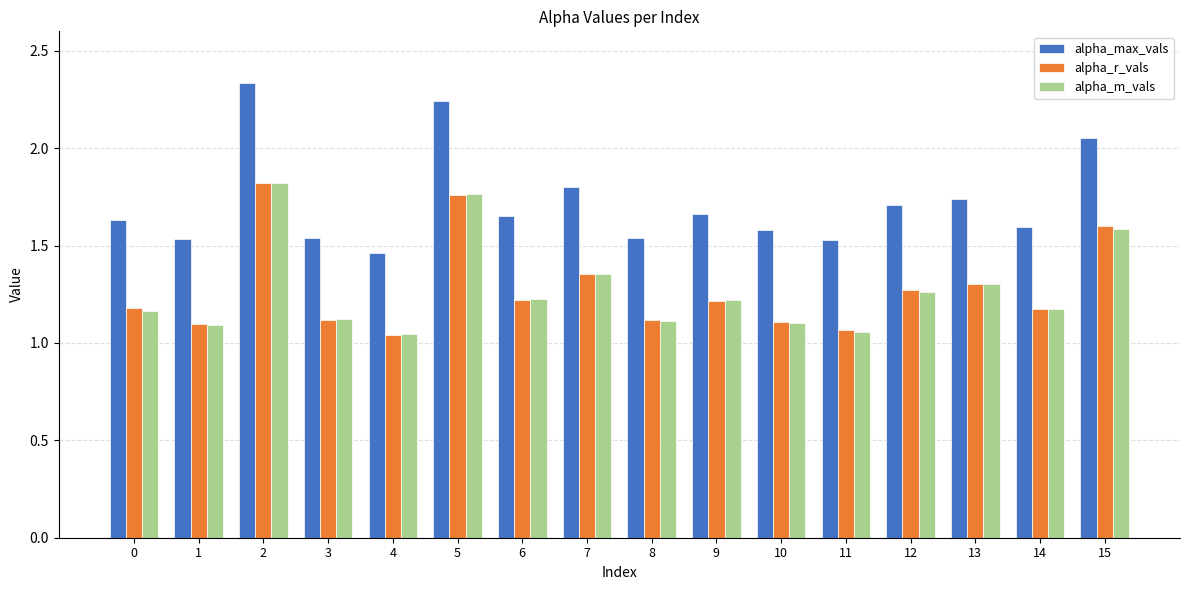

Which series has the widest spread of values?

alpha_max_vals